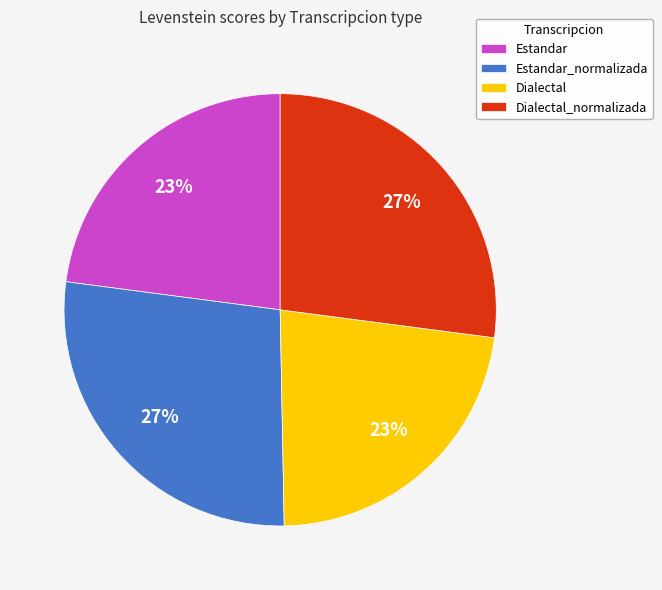

The Estandar slice represents 34% of the pie. True or false?

False